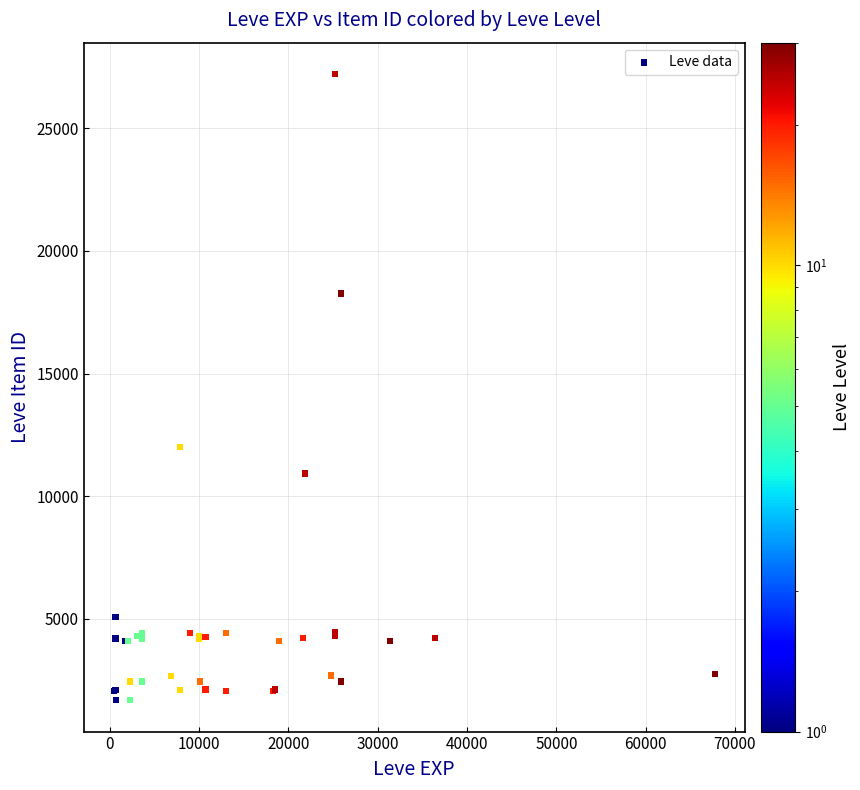

What Y value in the scatter plot is closest to 14448?

12018